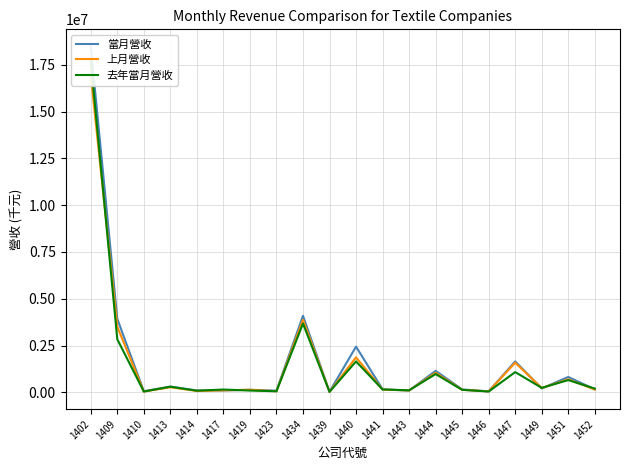

What is the average value of the 去年當月營收 series?

1510864